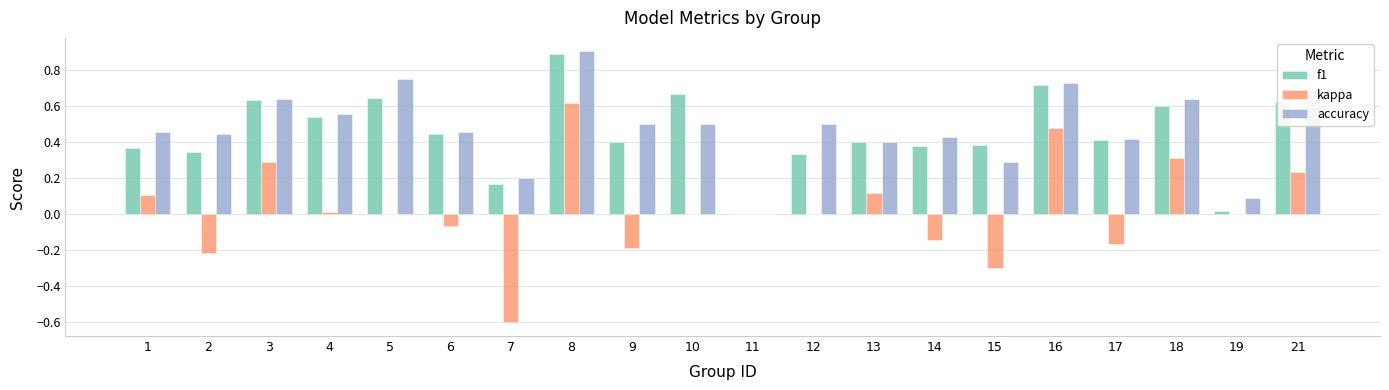

At which label does kappa reach its peak?

8